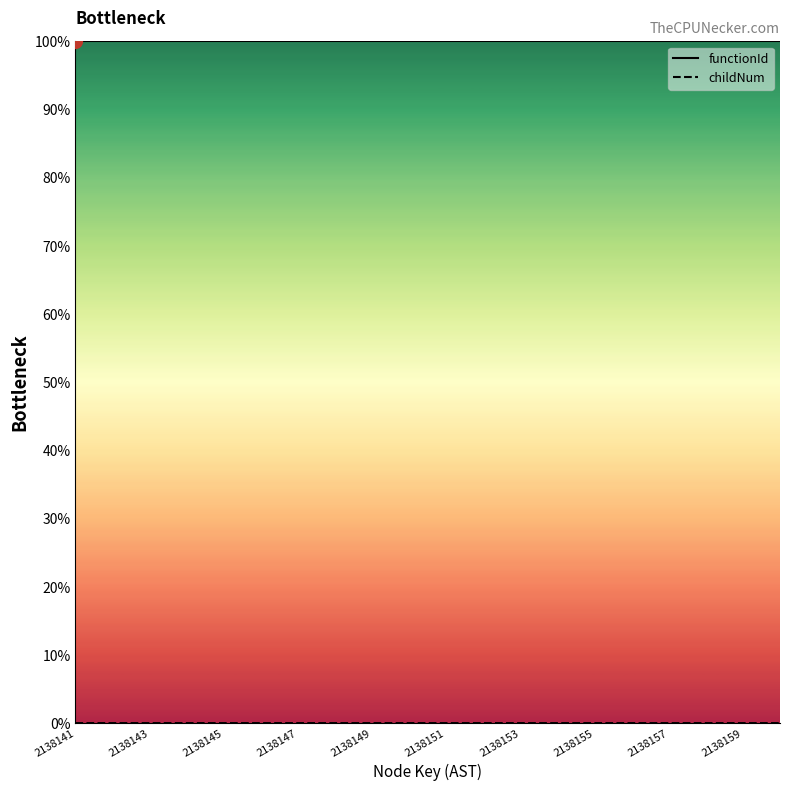

At which label is childNum closest to 0?

2138141